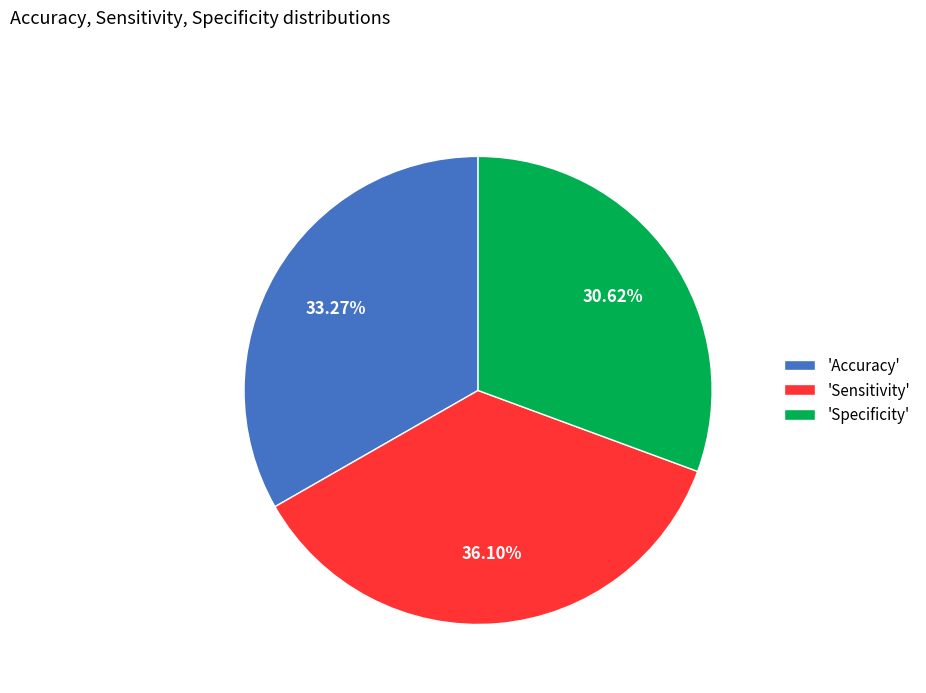

Is there a majority slice in this chart?

No